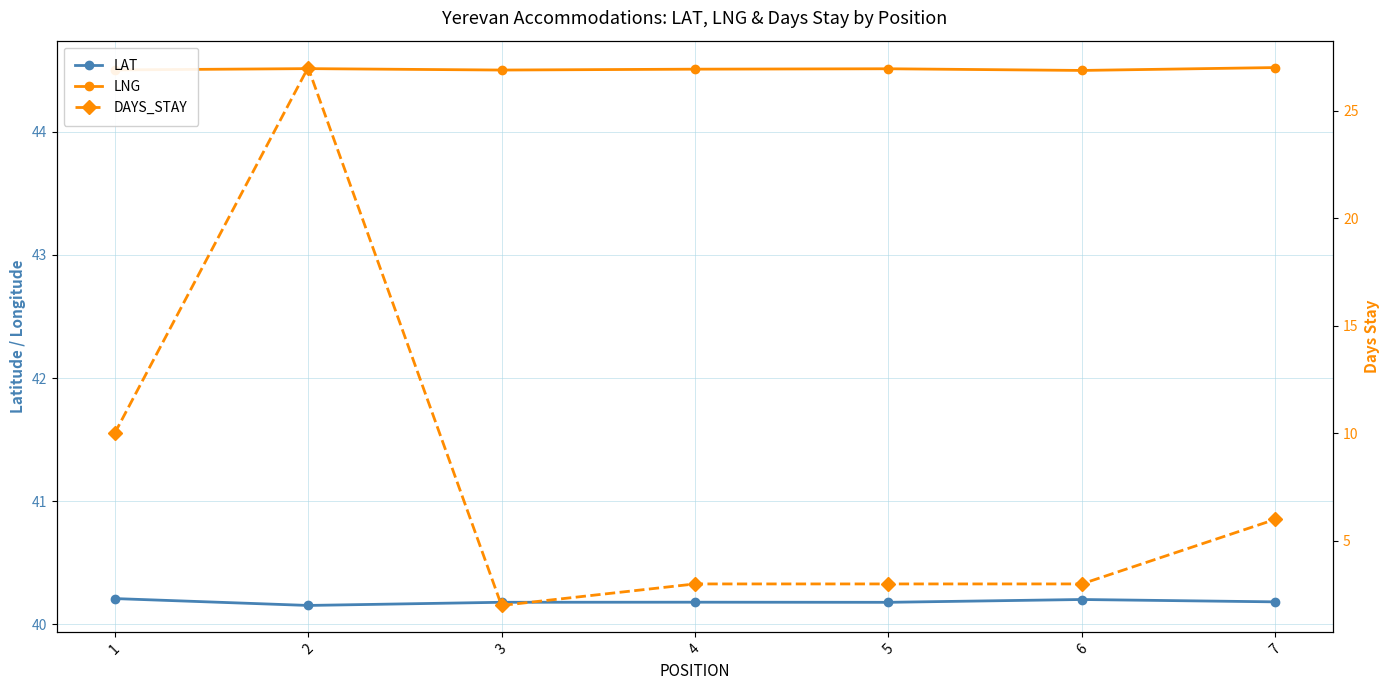

At how many categories does at least one series exceed 9?

7